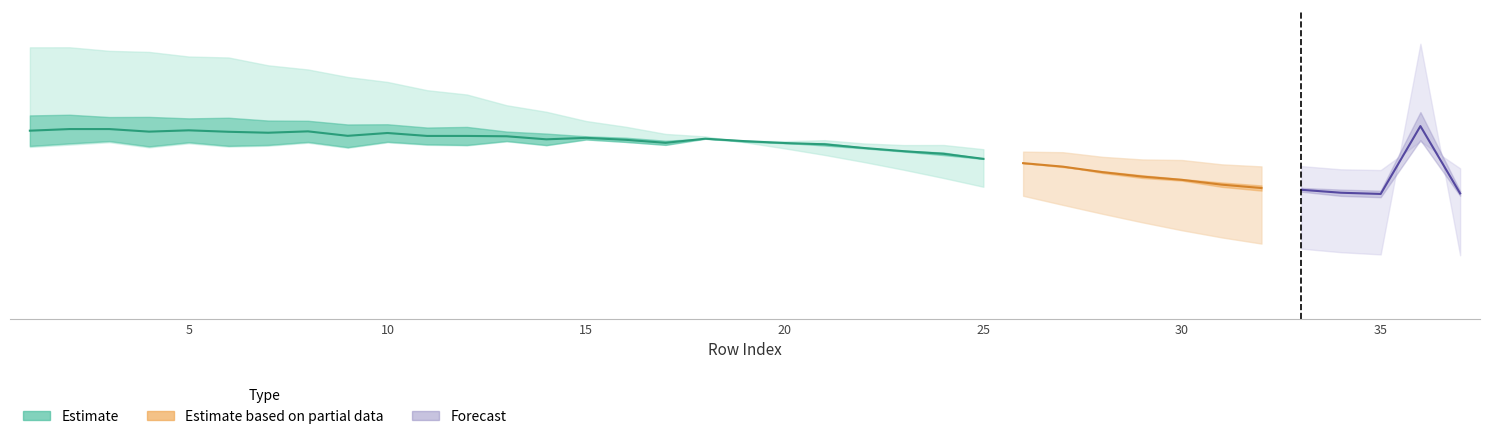

List the labels in order of 1-0 value, smallest first.

37, 35, 34, 33, 32, 31, 30, 29, 28, 27, 26, 25, 24, 23, 22, 21, 20, 17, 19, 18, 16, 15, 14, 13, 11, 12, 9, 10, 8, 7, 5, 6, 3, 4, 1, 2, 36